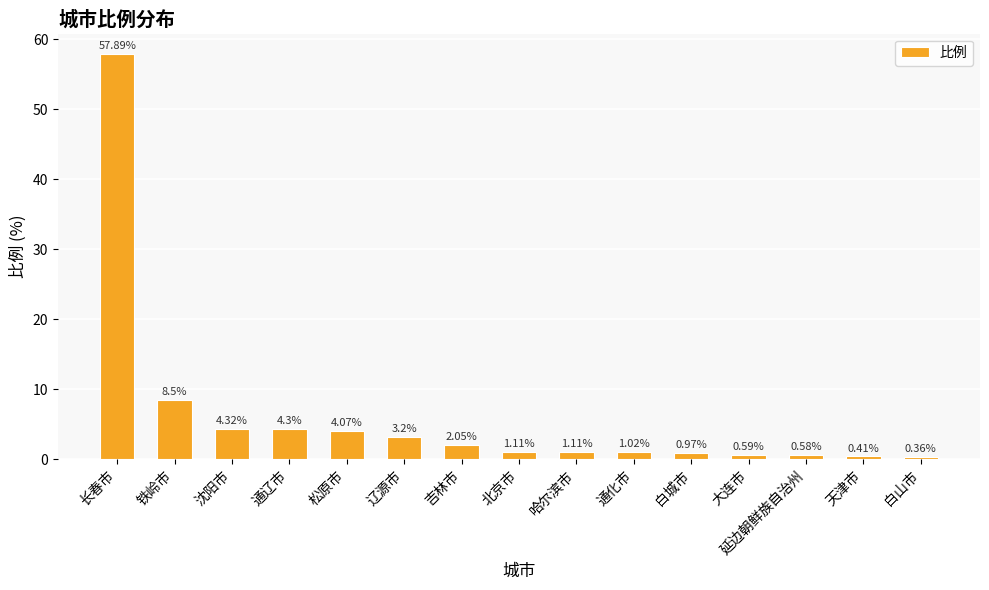

Which has a higher value, 长春市 or 延边朝鲜族自治州?

长春市